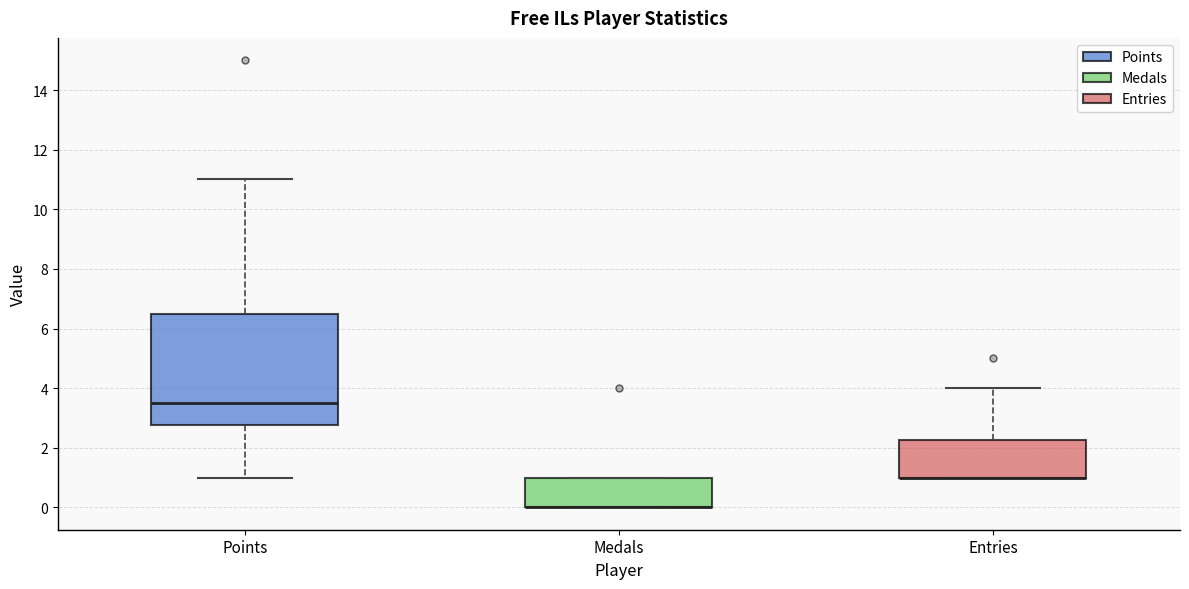

Reading left to right, read every box against the y-axis: the position of its median line, the range the box covers, and the ends of its whiskers. The values are not printed on the chart, so give them approximately, as read against the axis.

Points: median 3.6, box 2.8 to 6.6, whiskers 1.0 to 11.0
Medals: median 0.0 (drawn on the box's lower edge), box 0.0 to 1.0, whiskers 0.0 to 1.0
Entries: median 1.0 (drawn on the box's lower edge), box 1.0 to 2.2, whiskers 1.0 to 4.0